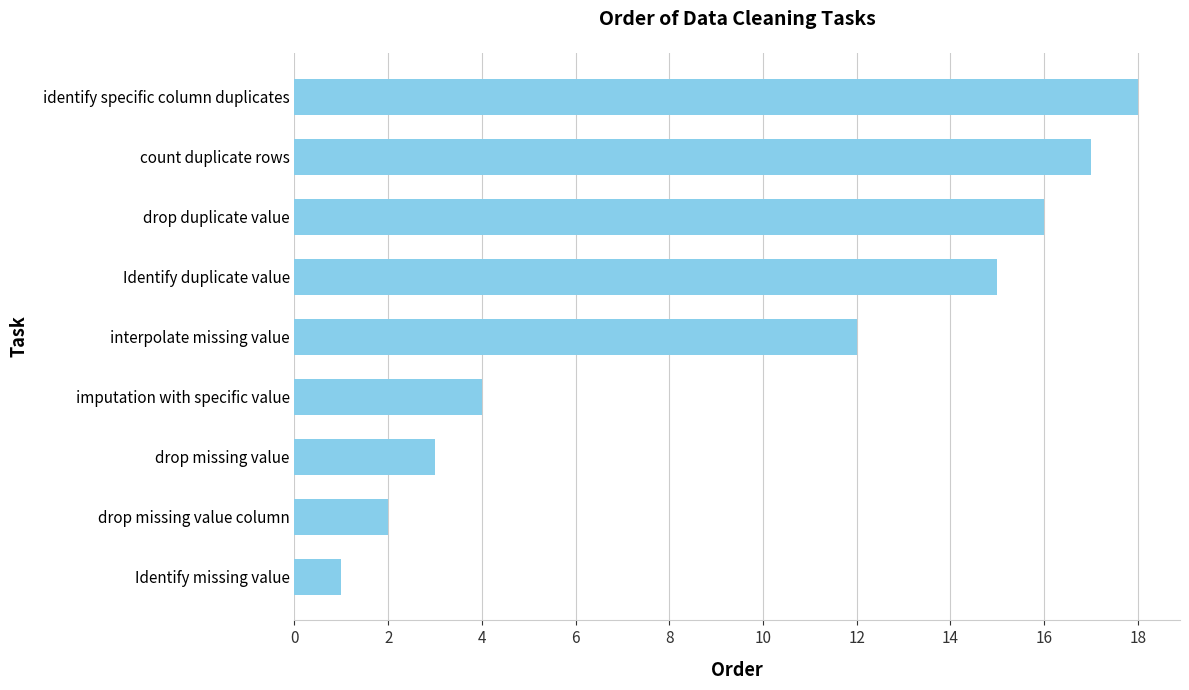

Are the bars horizontal?

Yes